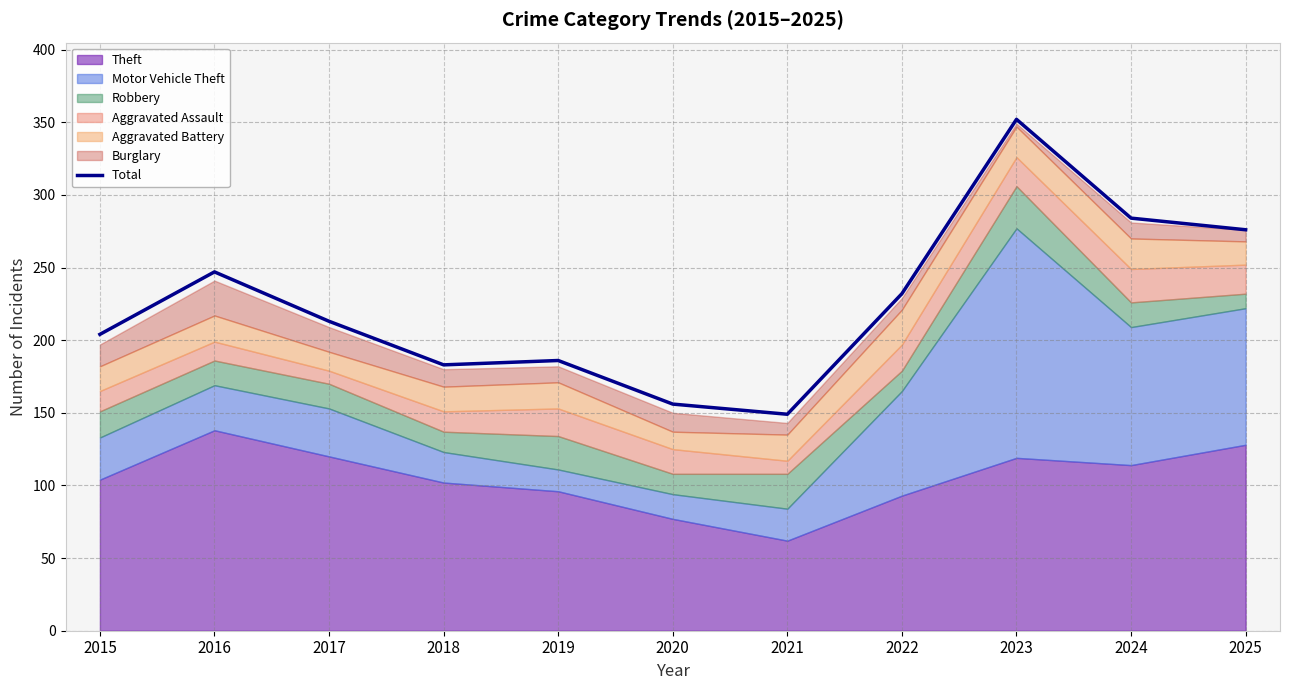

What is the value of the 8th point from the left?

232